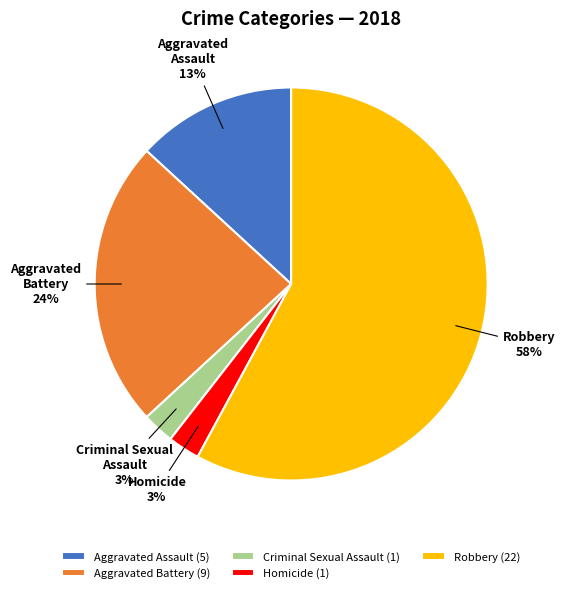

What percentage is the Aggravated Battery slice, to the nearest percent?

24%